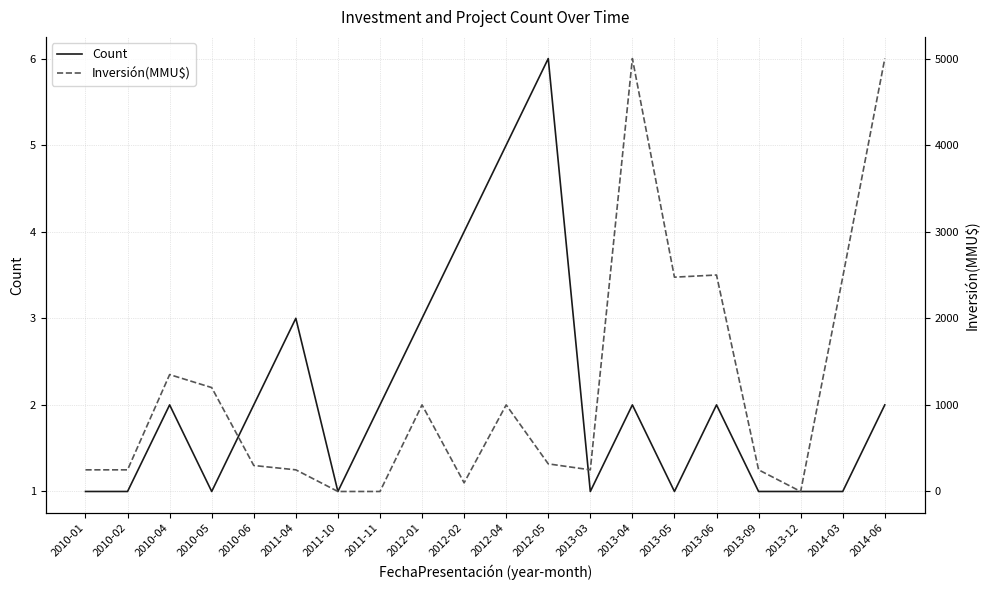

True or false: Count has more than 2 points higher than both neighbors.

True